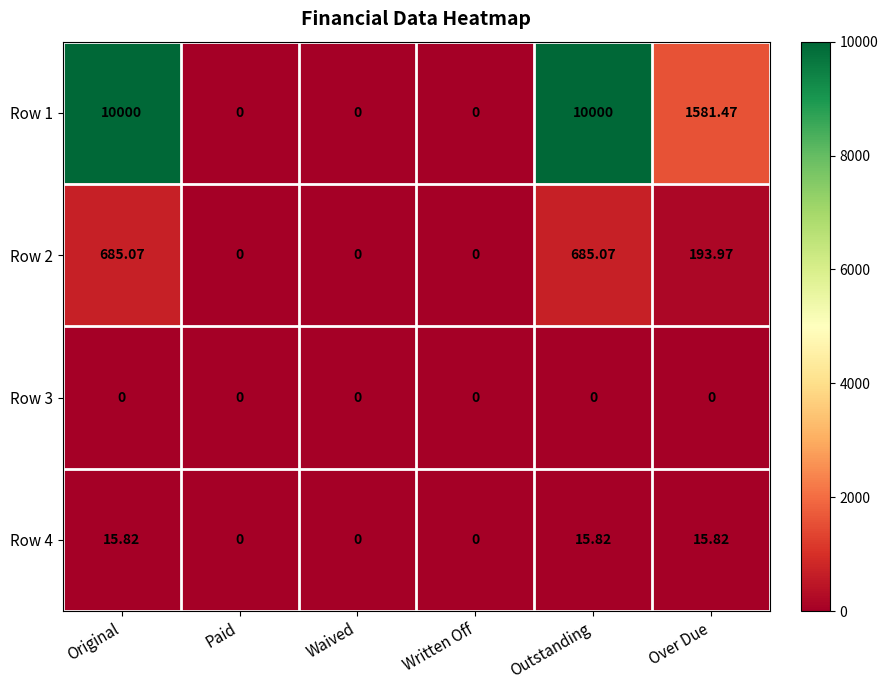

Which series has the widest spread of values?

Row 1